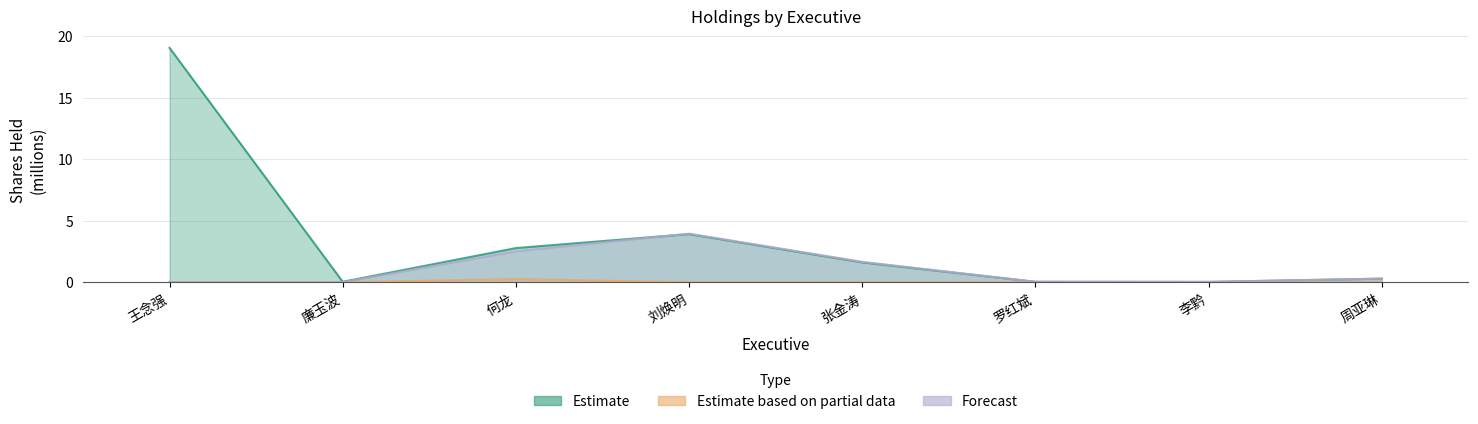

Which label corresponds to the largest value in the chart?

王念强